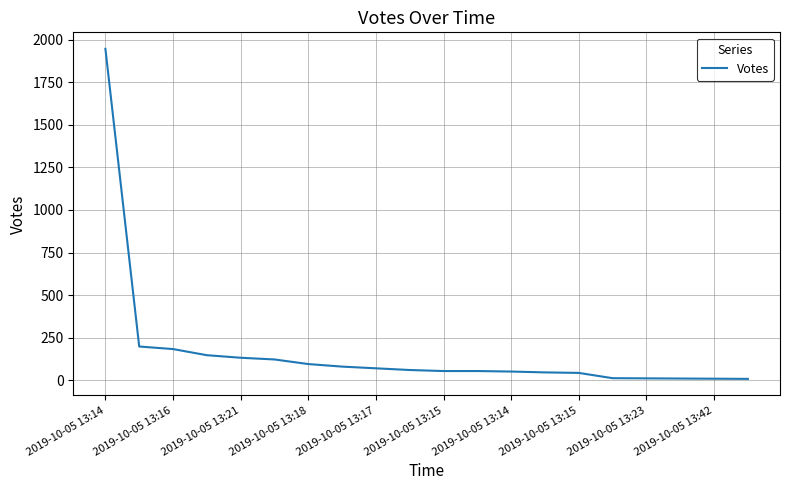

What is the greatest value displayed?

1946